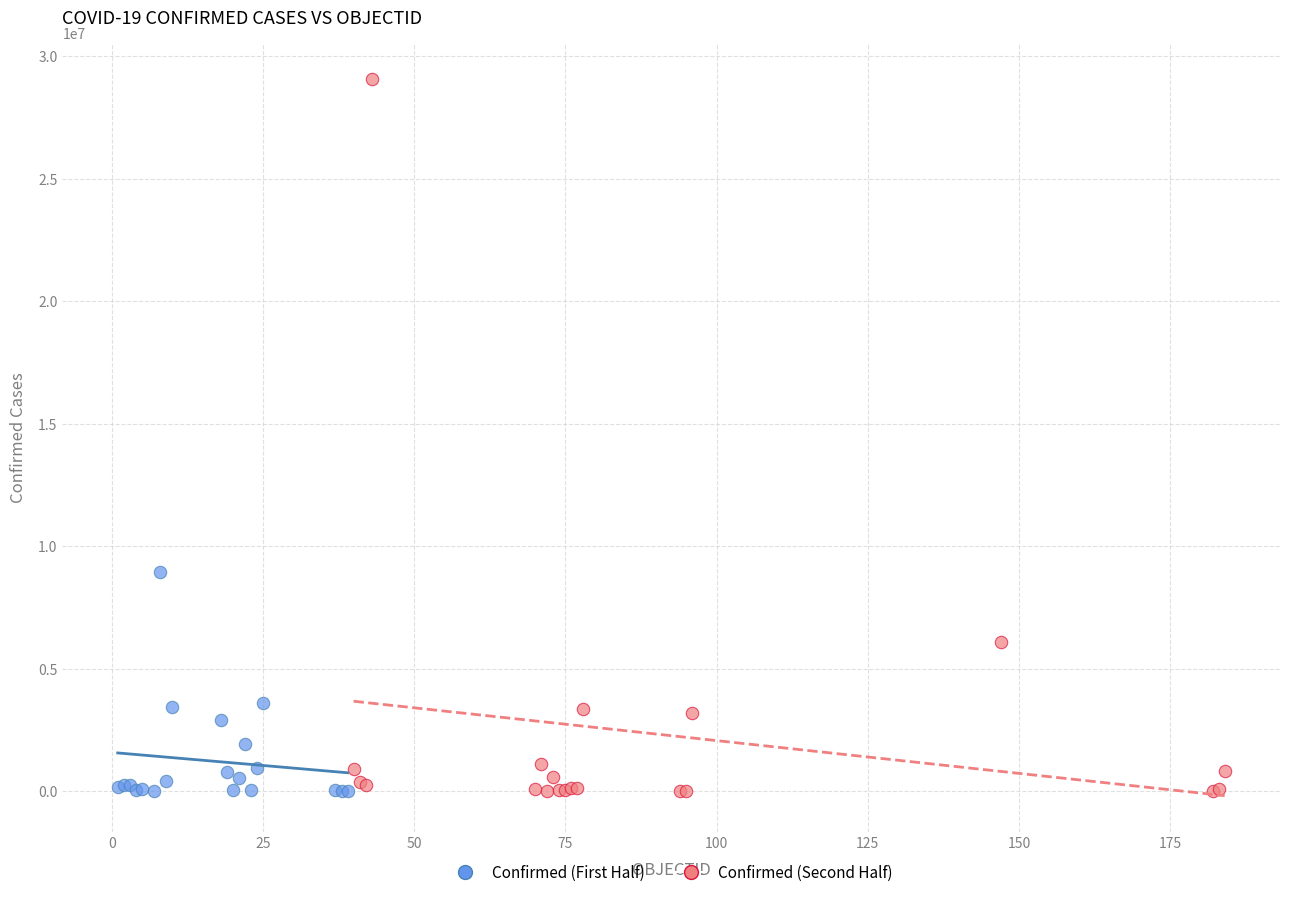

Which series has the widest spread of Y values?

Confirmed (Second Half)